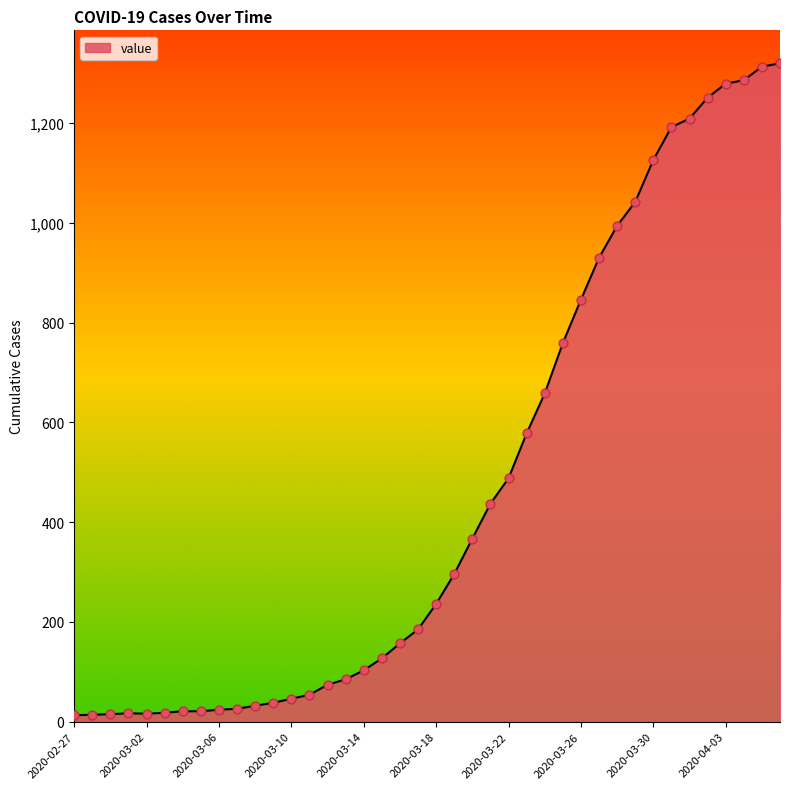

What is the difference between the maximum and minimum values?

1307